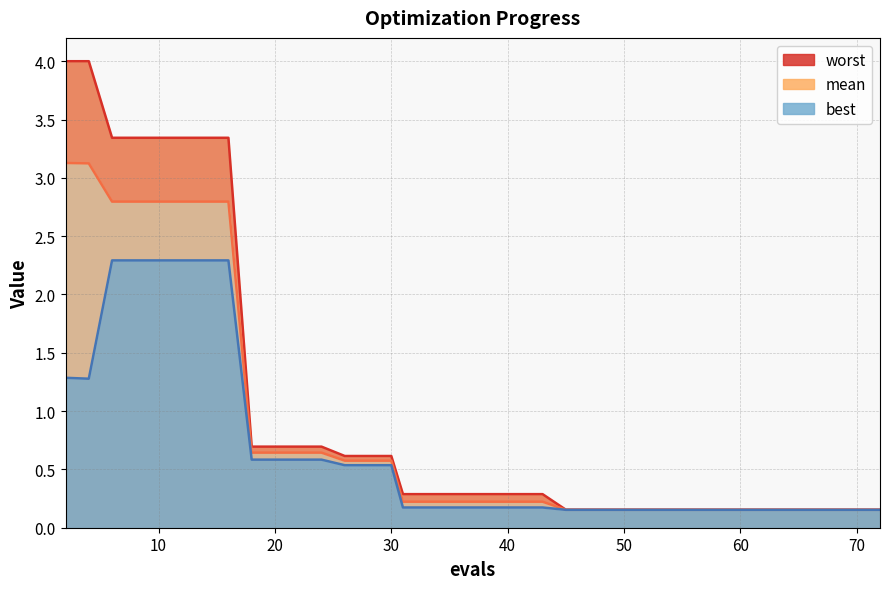

Reading right to left, list all the values displayed in this chart.

mean: 0.2	0.2	0.2	0.2	0.2	0.2	0.2	0.2	0.2	0.2	0.2	0.2	0.2	0.2	0.2	0.2	0.2	0.2	0.2	0.2	0.2	0.2	0.2	0.2	0.2	0.6	0.6	0.6	0.6	0.6	0.6	0.6	2.8	2.8	2.8	2.8	2.8	2.8	3.1	3.1
best: 0.2	0.2	0.2	0.2	0.2	0.2	0.2	0.2	0.2	0.2	0.2	0.2	0.2	0.2	0.2	0.2	0.2	0.2	0.2	0.2	0.2	0.2	0.2	0.2	0.2	0.5	0.5	0.5	0.6	0.6	0.6	0.6	2.3	2.3	2.3	2.3	2.3	2.3	1.3	1.3
worst: 0.2	0.2	0.2	0.2	0.2	0.2	0.2	0.2	0.2	0.2	0.2	0.2	0.2	0.2	0.2	0.2	0.2	0.2	0.3	0.3	0.3	0.3	0.3	0.3	0.3	0.6	0.6	0.6	0.7	0.7	0.7	0.7	3.3	3.3	3.3	3.3	3.3	3.3	4.0	4.0